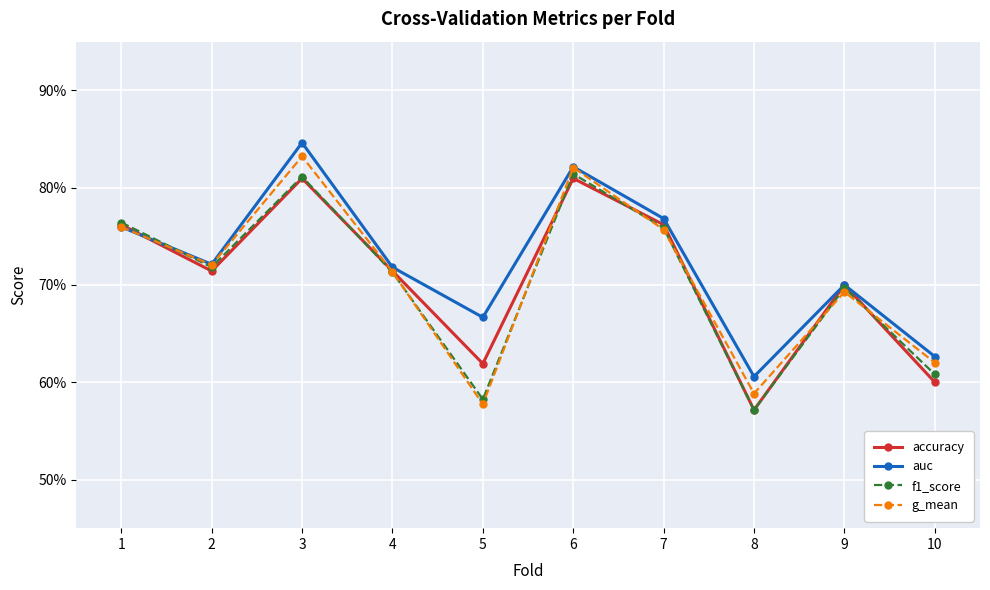

At how many categories does at least one series exceed 0?

10